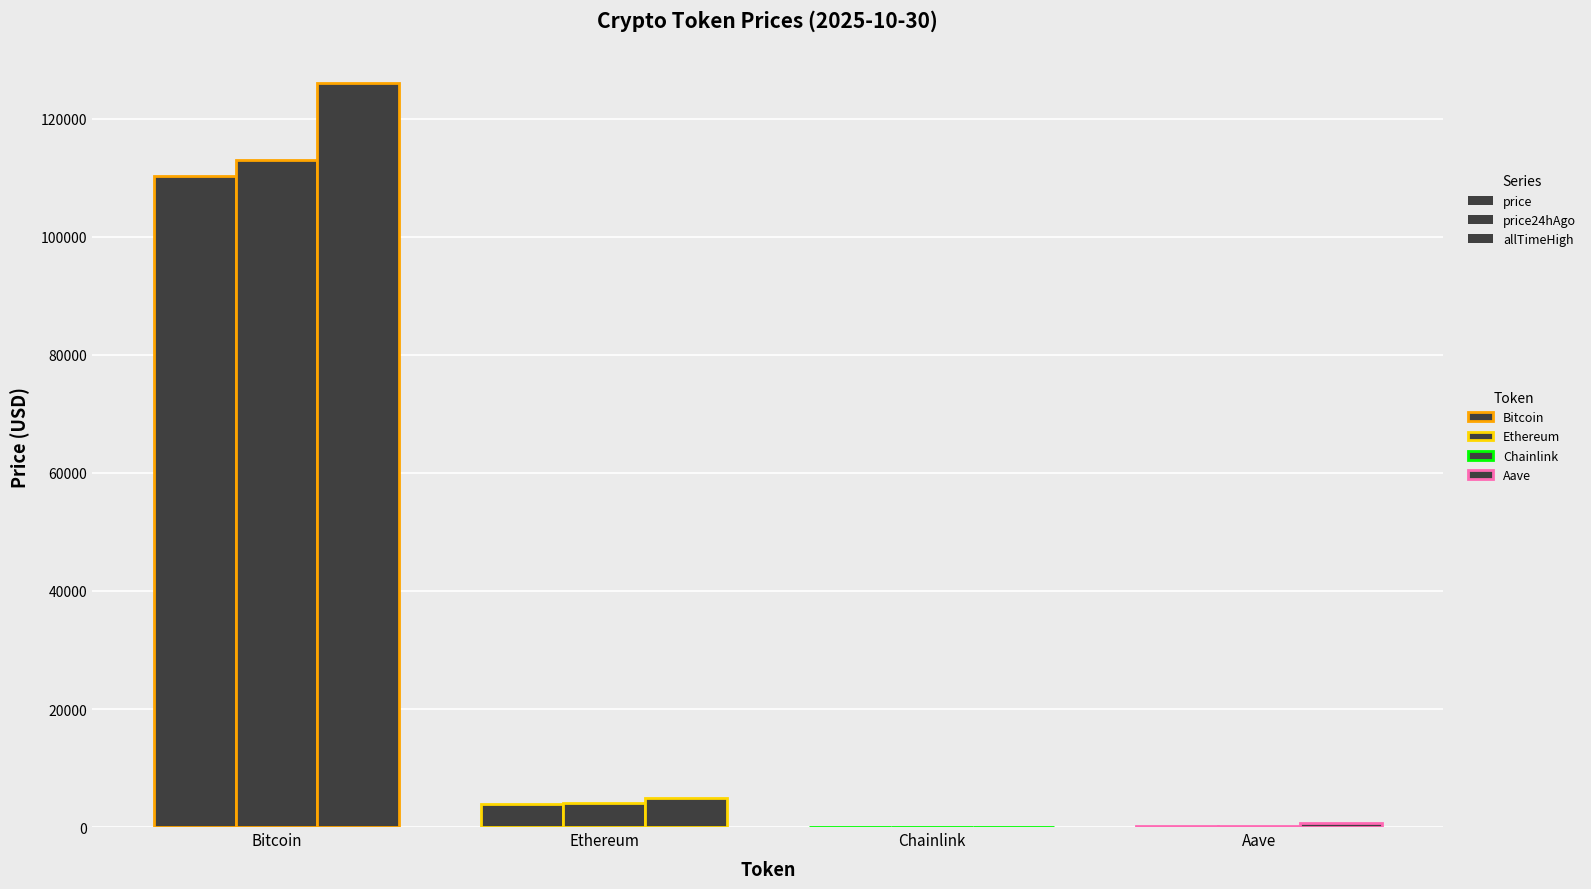

How many values in the price24hAgo series exceed 4027?

2